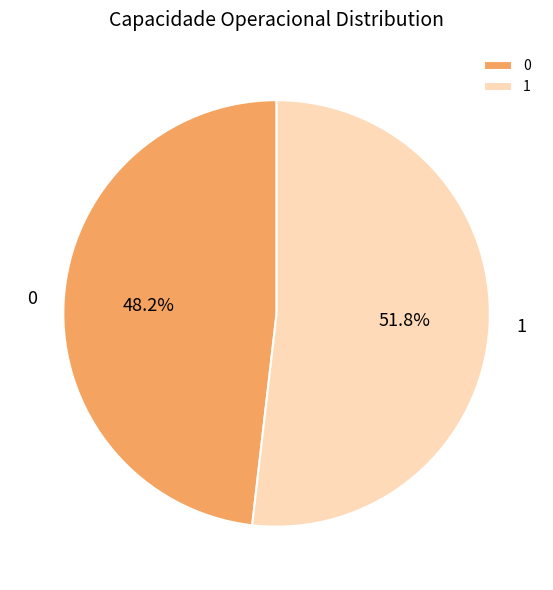

Rank the categories by value from lowest to highest.

0, 1